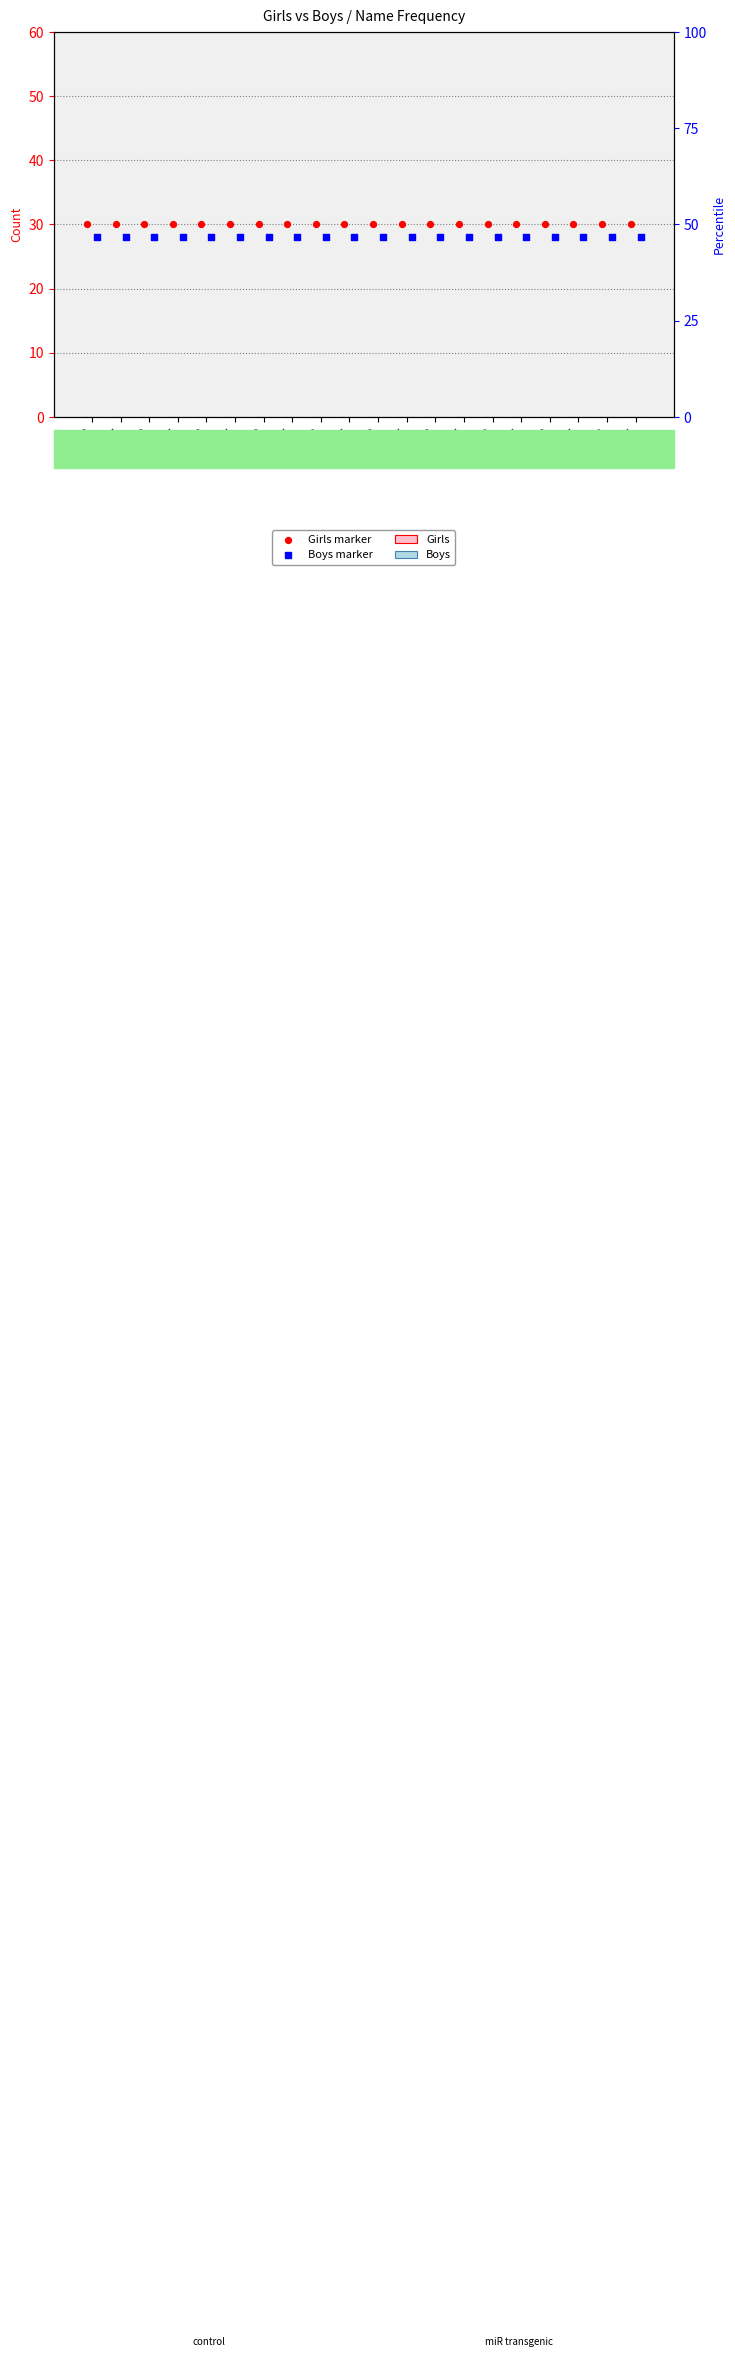

Which series reaches the maximum Y coordinate?

Girls marker